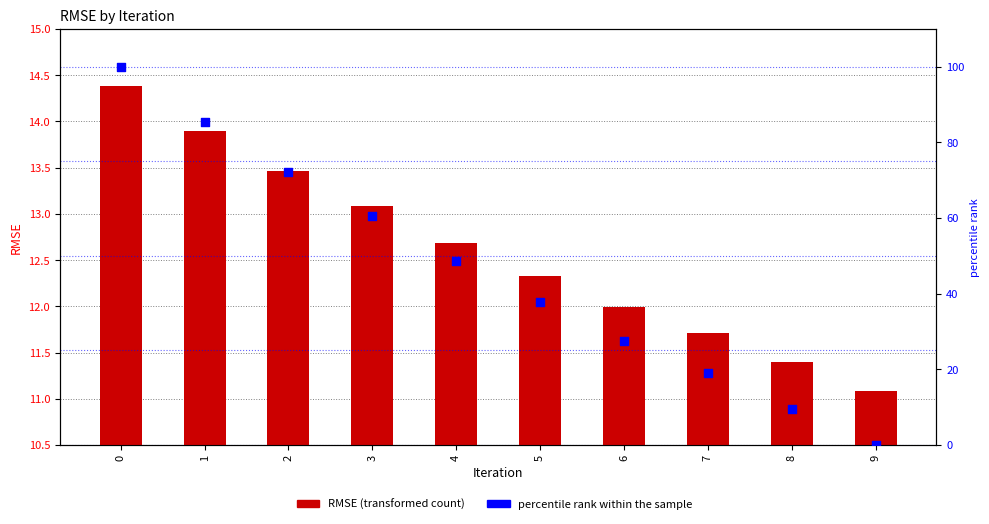

Which series has the largest Y range (max minus min)?

percentile rank within the sample